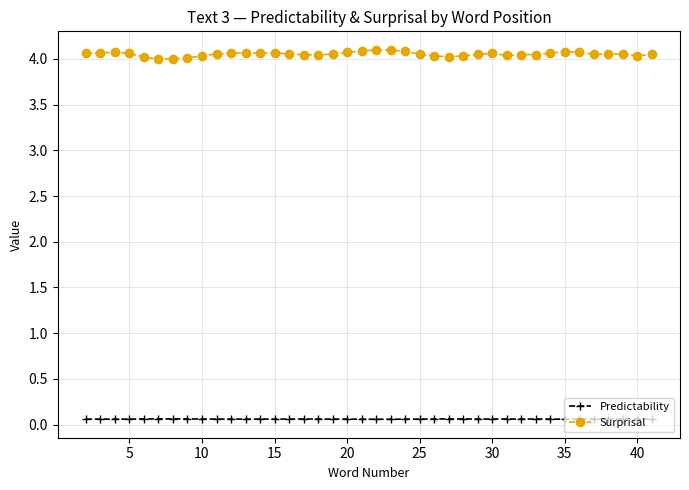

List the series in order of their overall mean, highest first.

Surprisal, Predictability